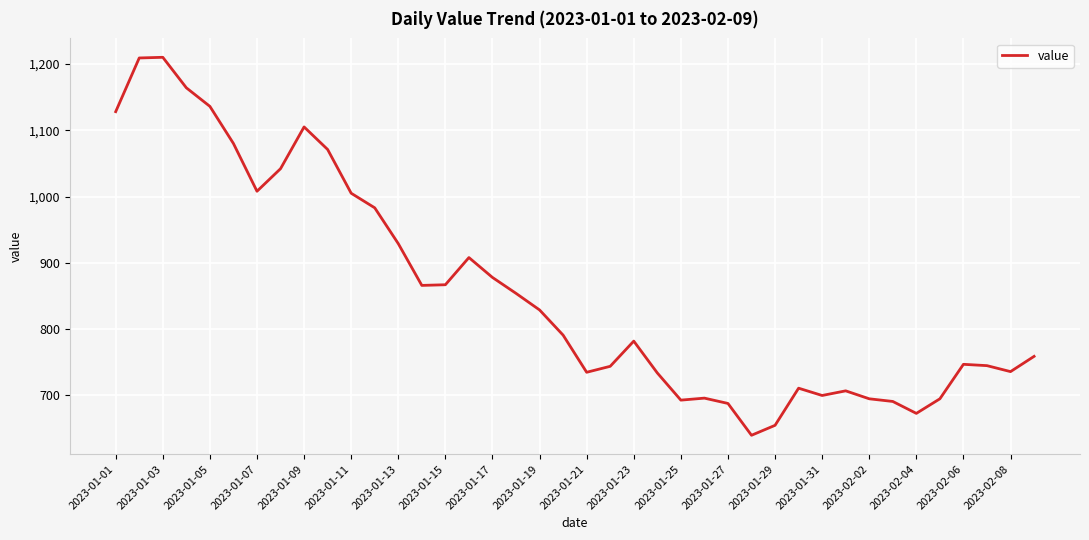

What is the greatest value displayed?

1210